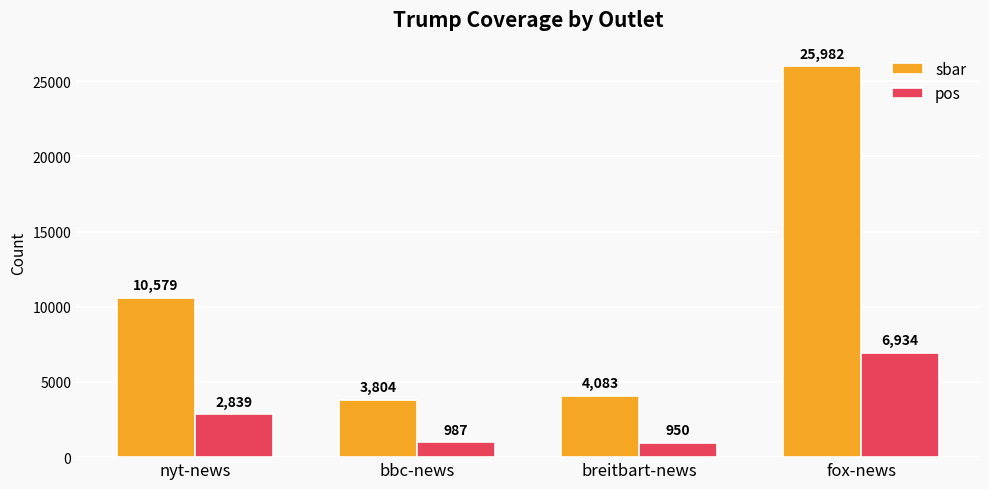

List the series in order of their overall mean, highest first.

sbar, pos